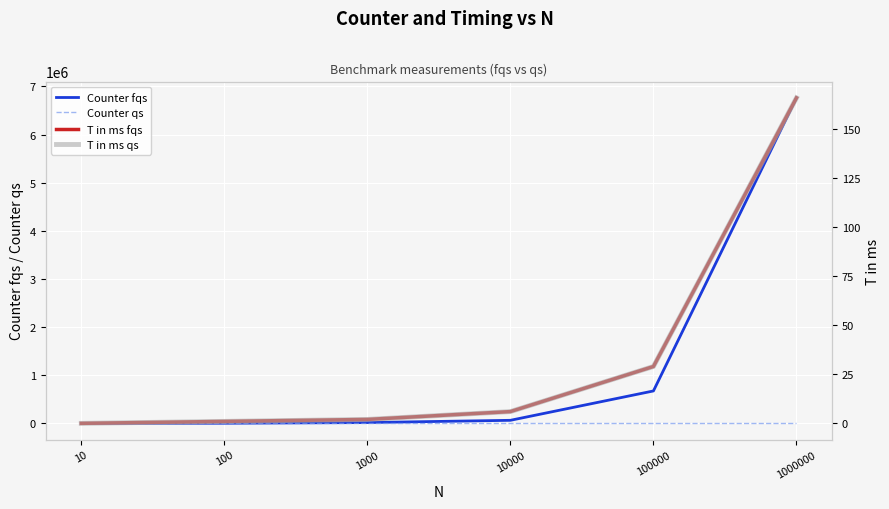

List the labels in order of Counter fqs value, largest first.

1000000, 100000, 10000, 1000, 100, 10